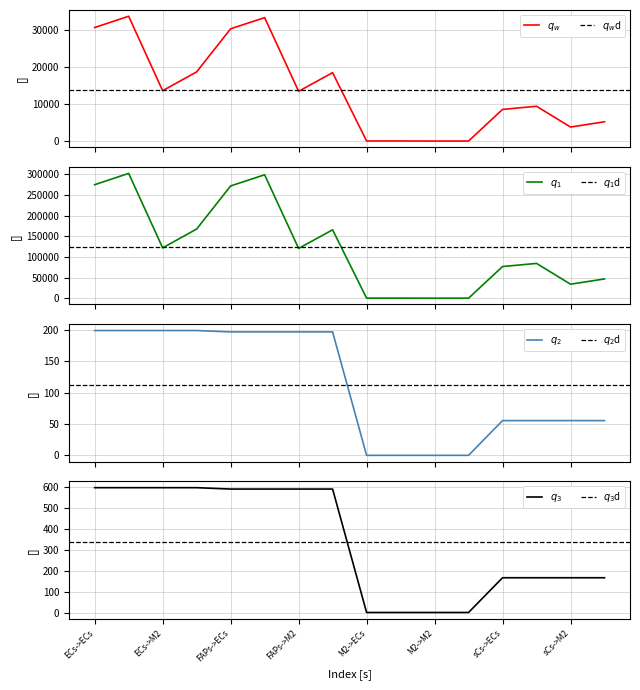

True or false: Ligand total expression value has more than 1 points higher than both neighbors.

False